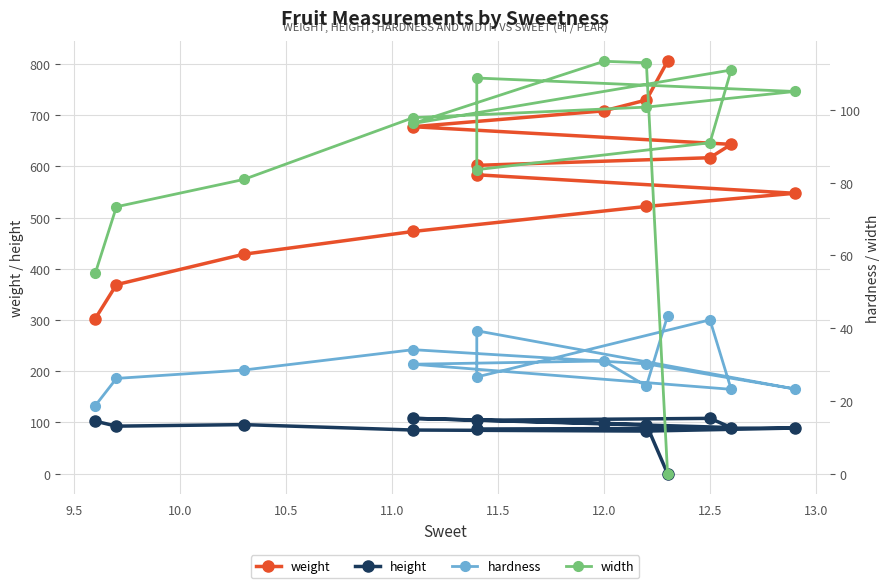

The value of hardness at 11.5 is 36.4. True or false?

False